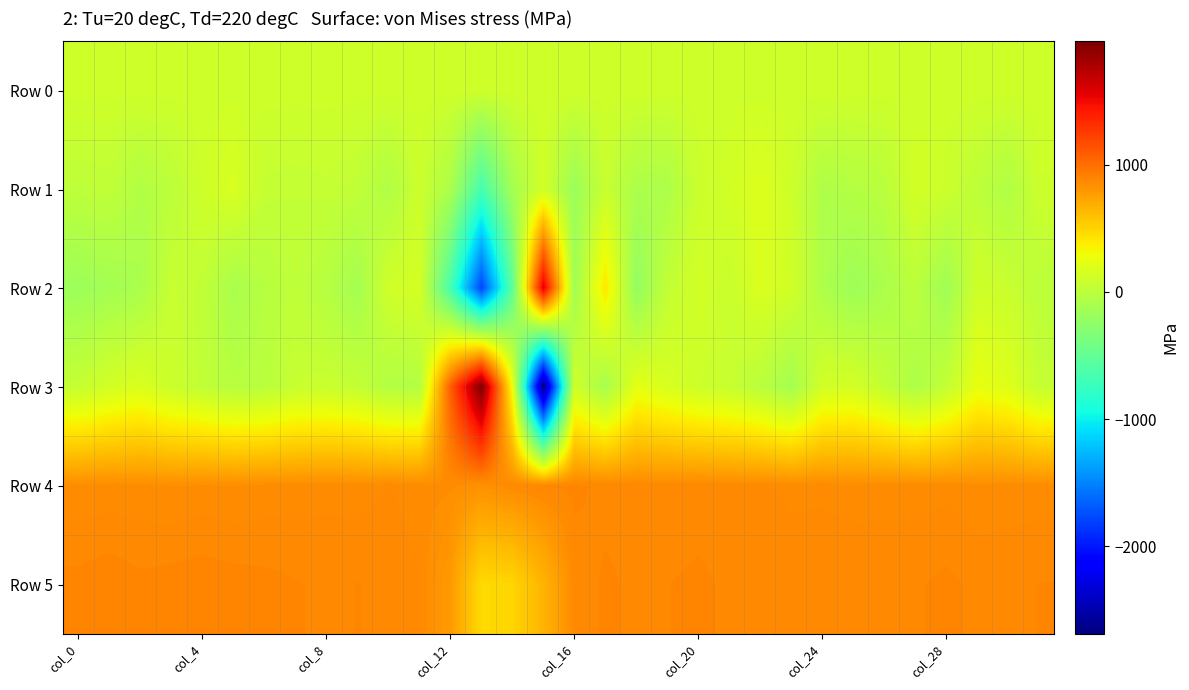

At which category does the chart reach its minimum across all series?

15